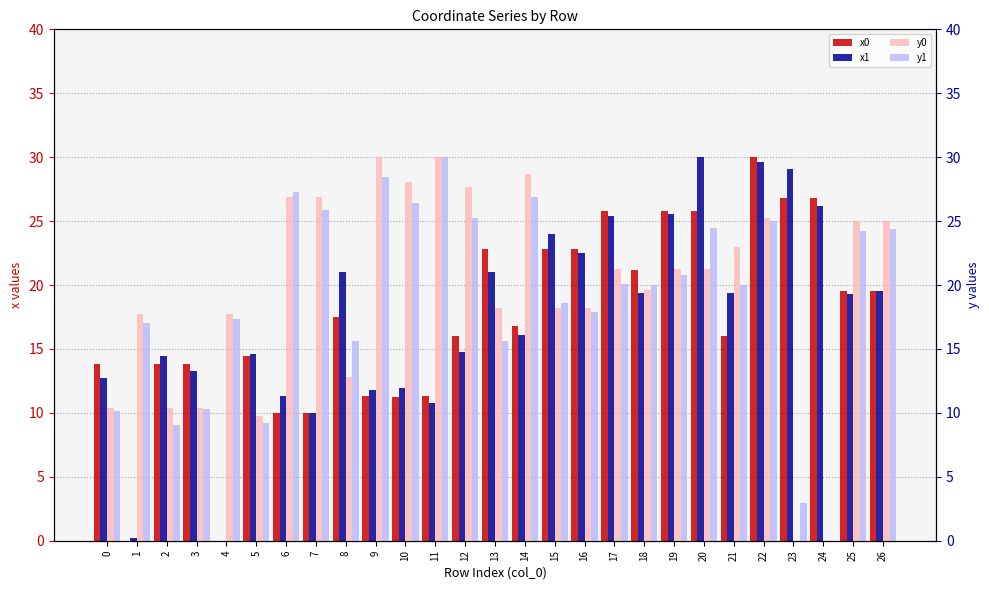

Which has a higher value, 16 or 14?

16